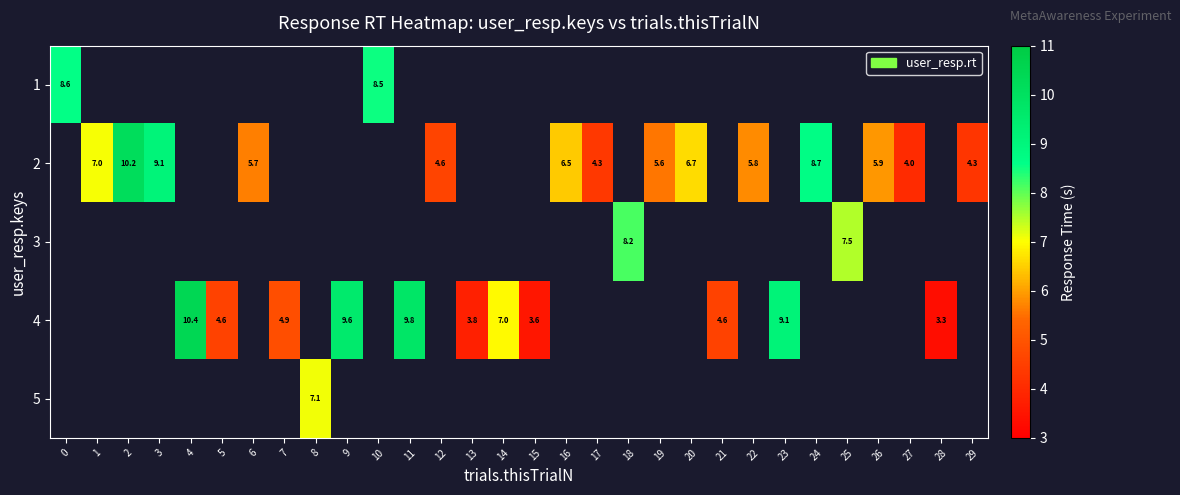

Which series has the largest range (max minus min)?

row_0